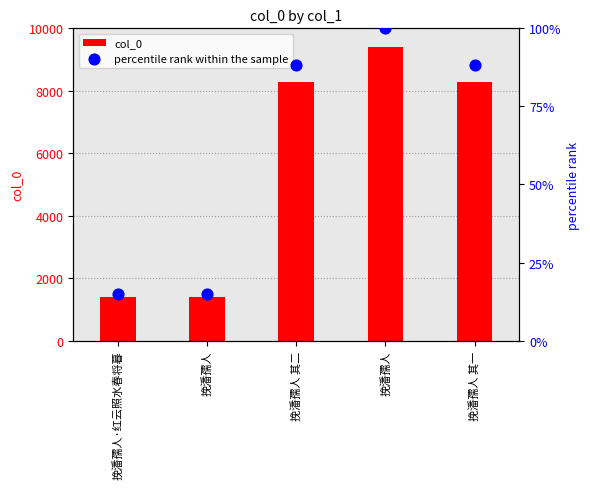

Which series reaches the maximum Y coordinate?

col_0